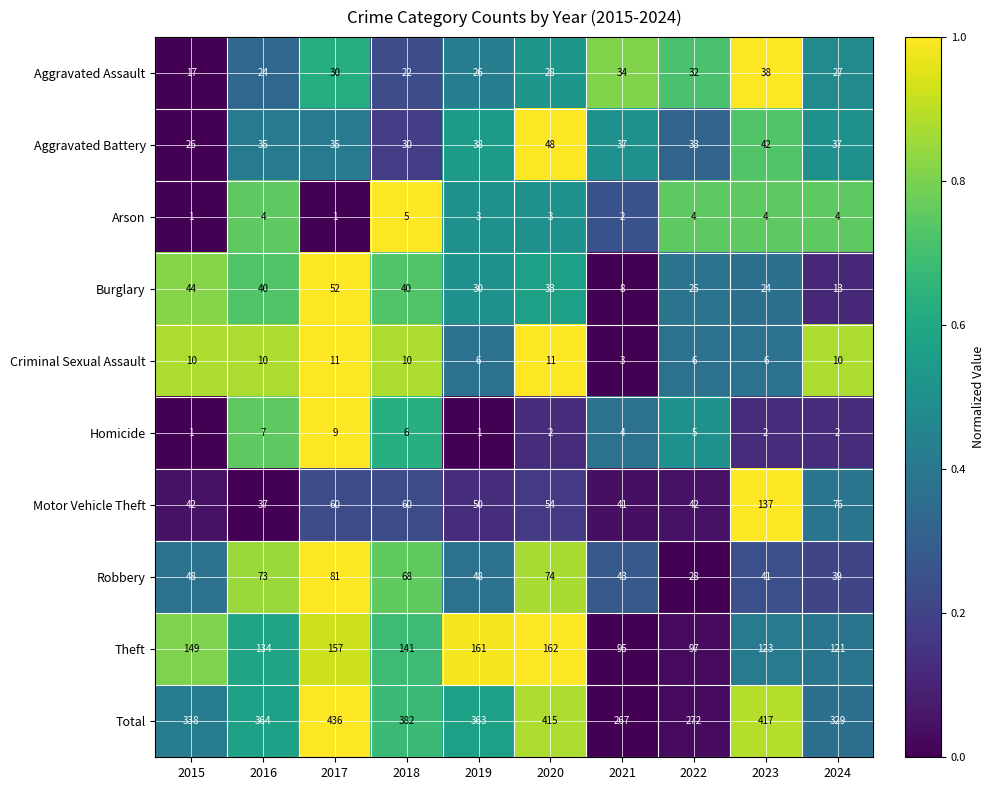

Is the value of Aggravated Assault at 2022 greater than the value of Robbery at 2018?

No